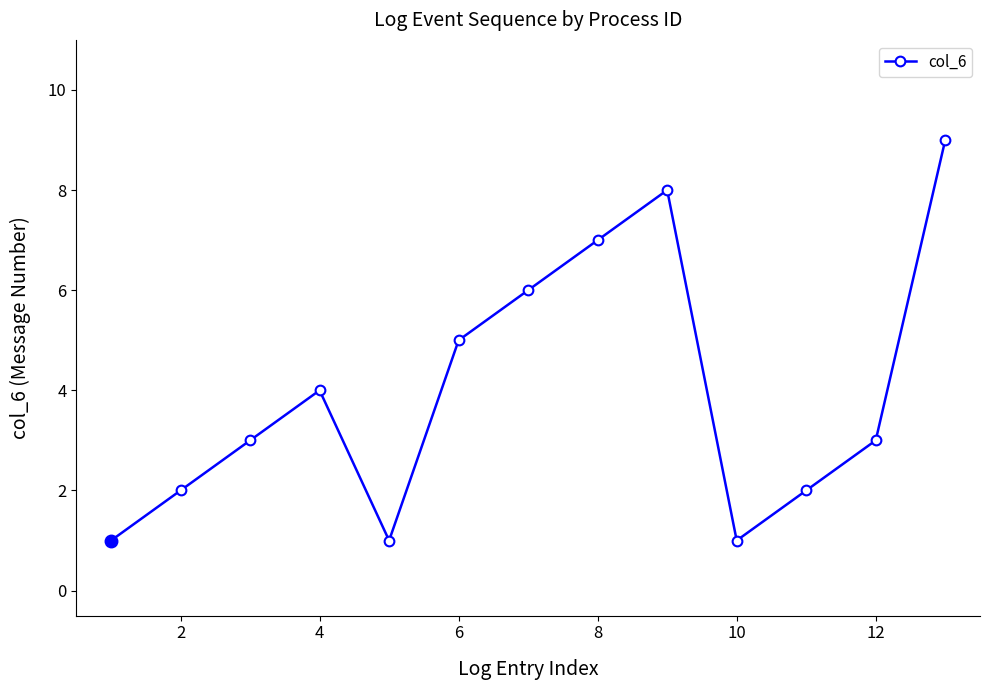

What is the smallest value displayed?

1